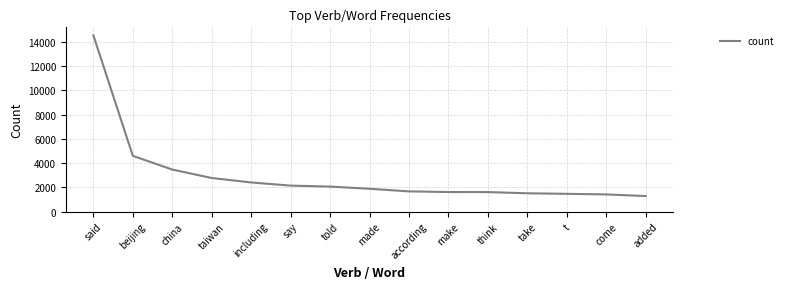

Where is the data nearest to the value 7909?

beijing